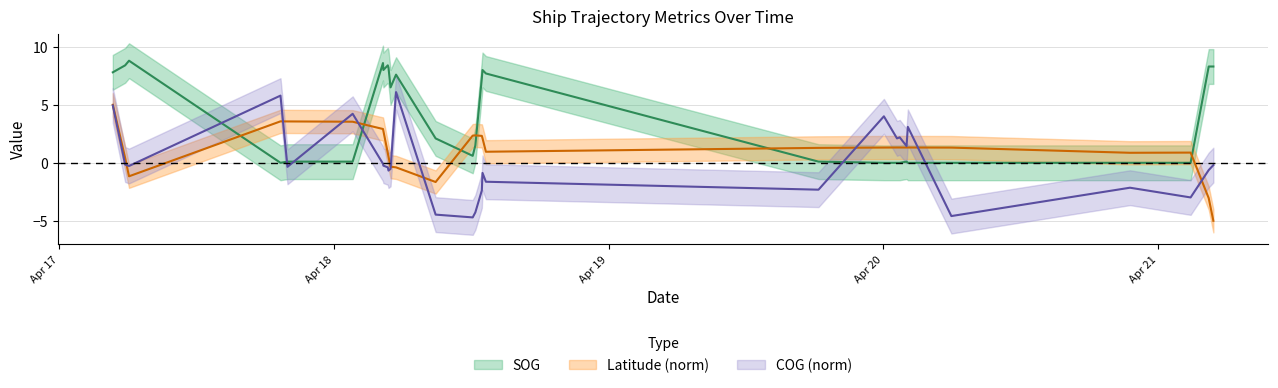

What is the greatest value displayed?

8.8